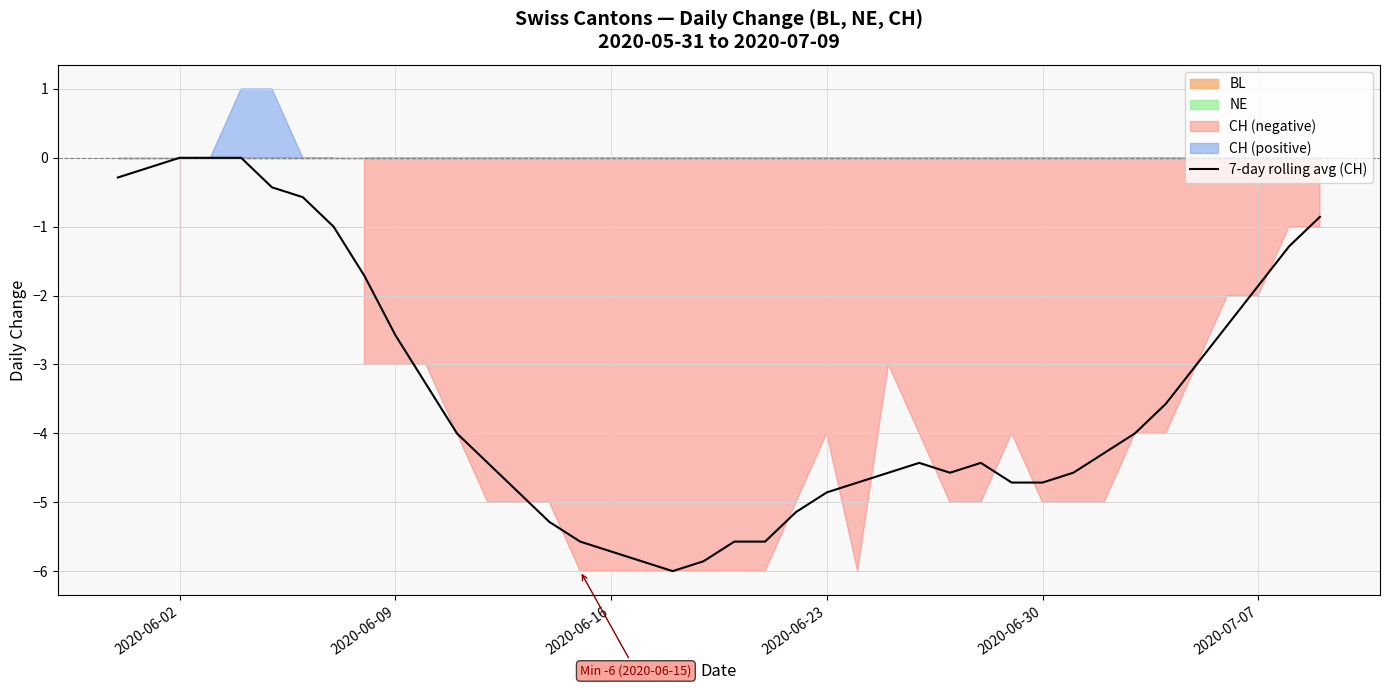

Does the chart display data point markers on the line(s)?

No